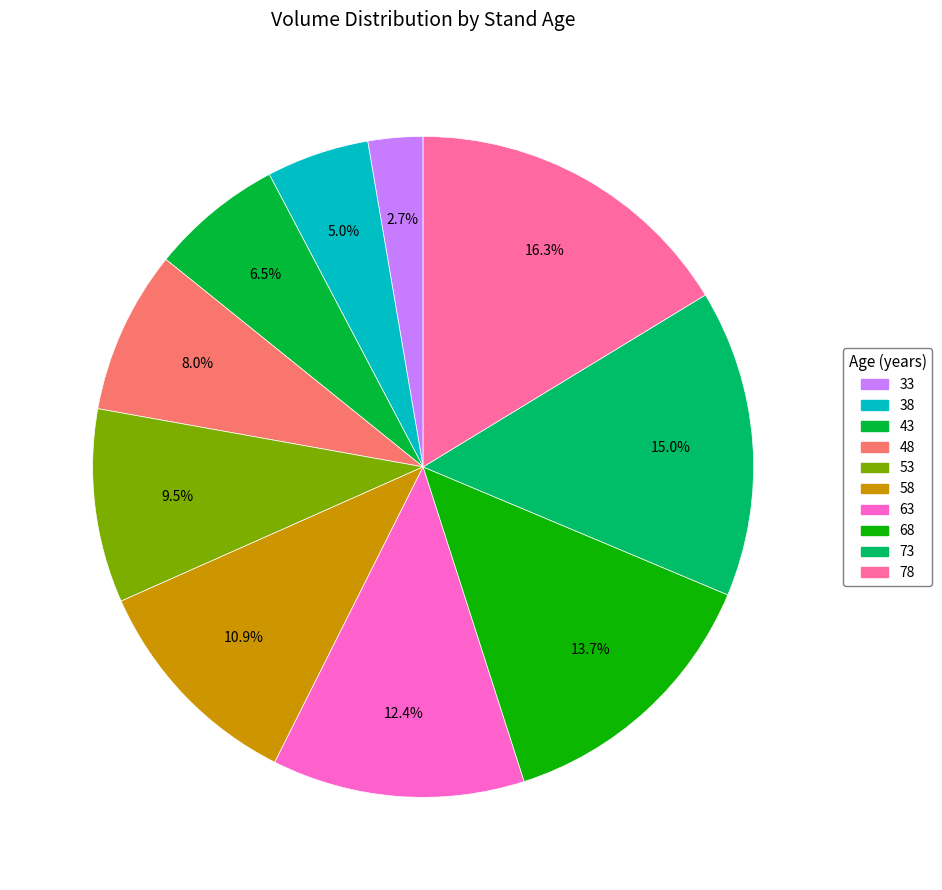

To the nearest percent, what is the combined percentage of 68 and 48?

22%